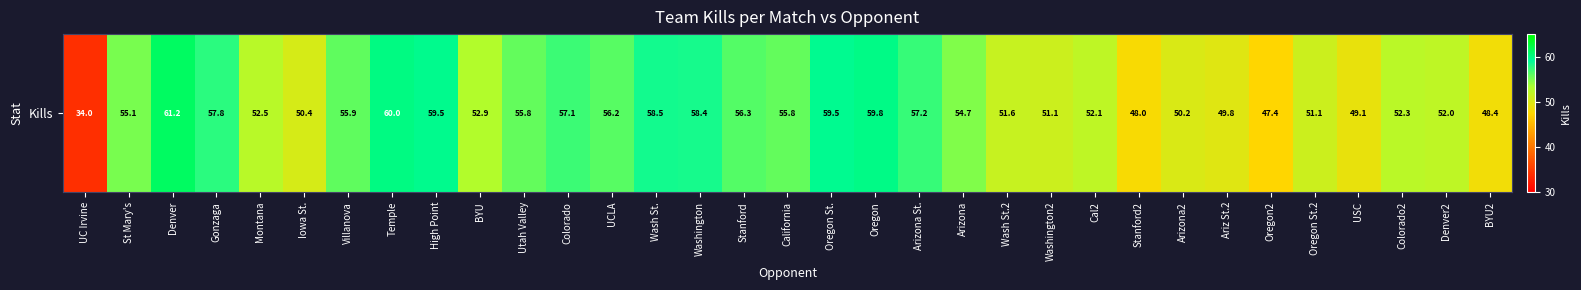

What is the change in value from Temple to UCLA?

-3.8